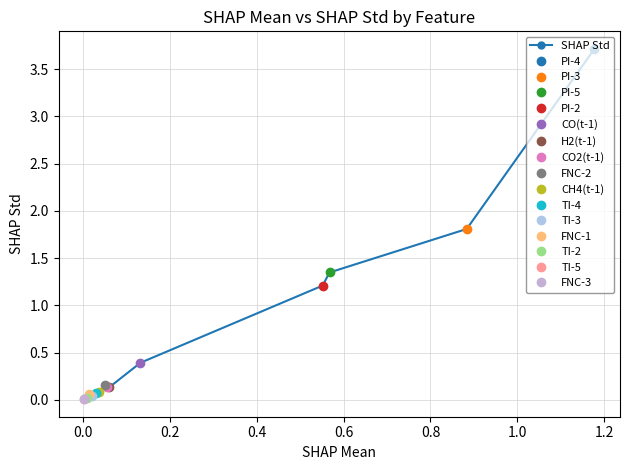

How many lines are shown in the chart?

1